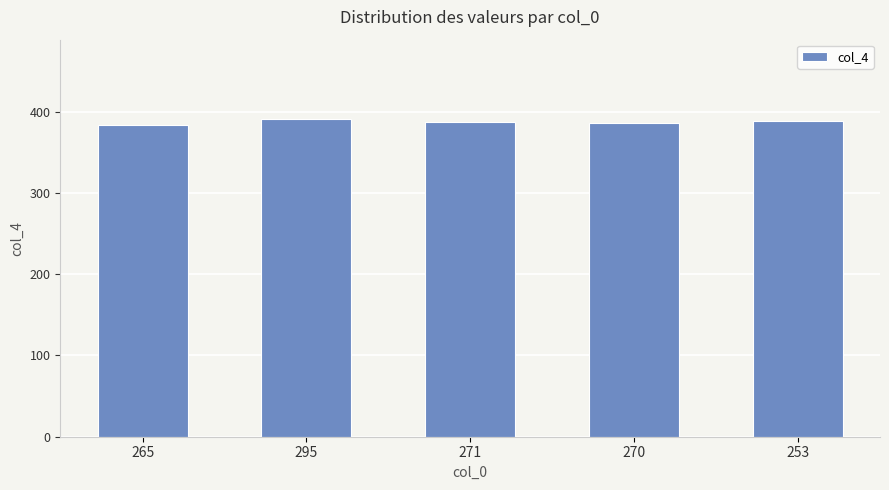

What is the minimum value shown in the chart?

384